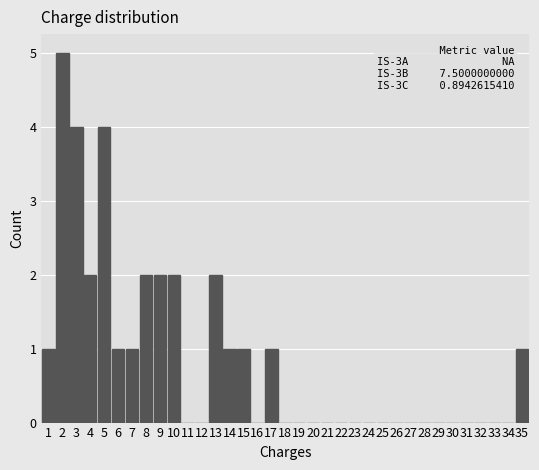

Over which range of the x-axis is the bar tallest?

1.5 to 2.5